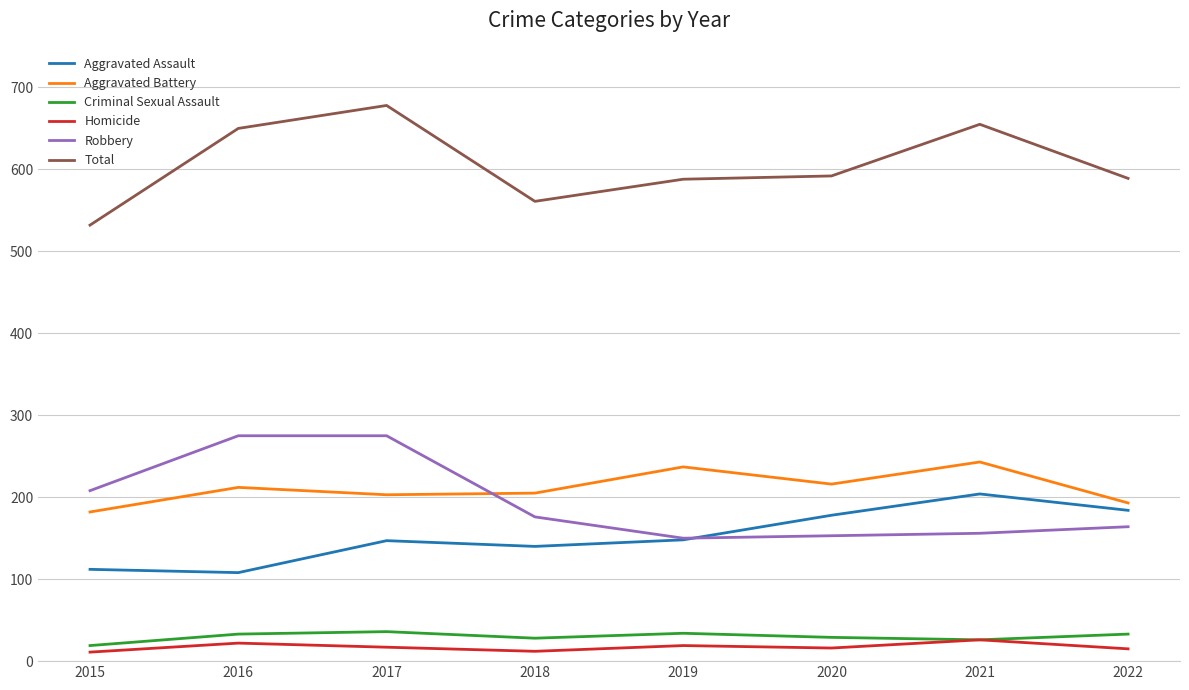

The Total series shows 889 at 2017. True or false?

False